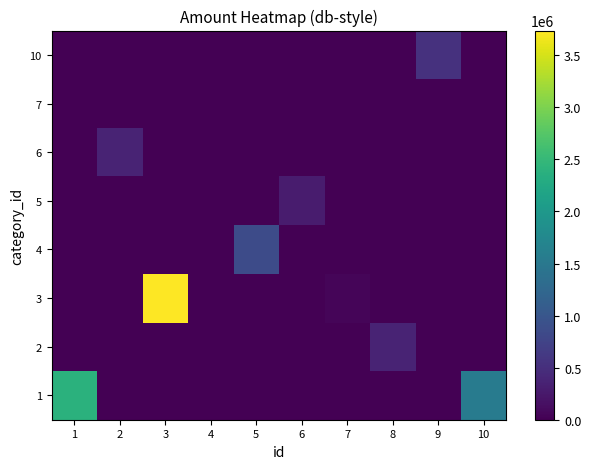

Which has a higher value, 5 or 7?

5